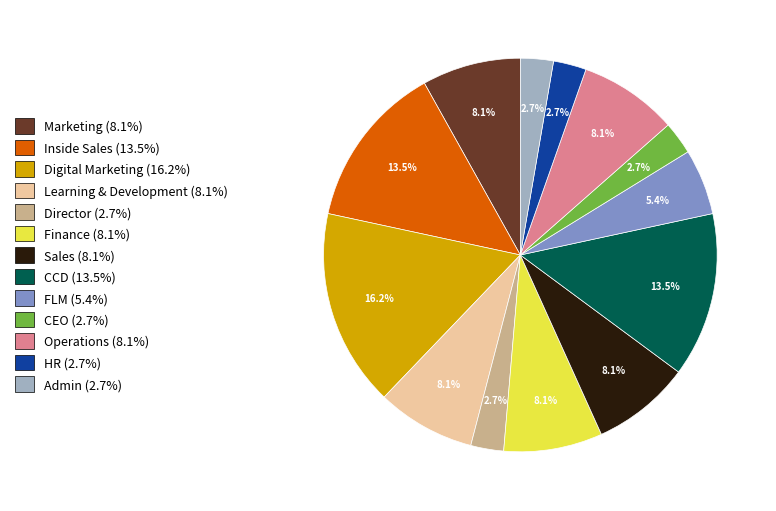

Which category has the biggest portion of the pie?

Digital Marketing (16.2%)